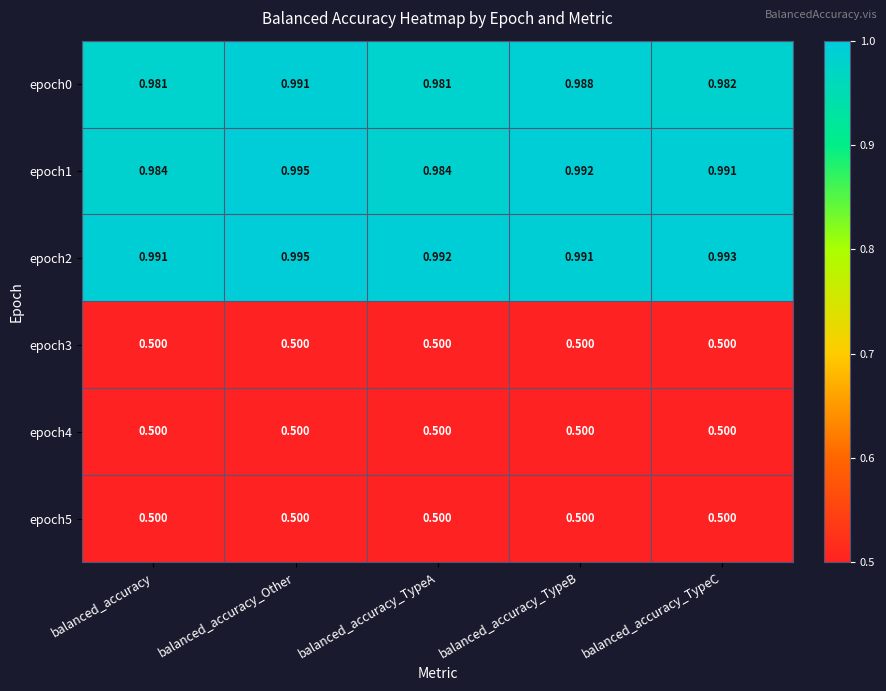

At which category is the sum across all series the highest?

balanced_accuracy_Other